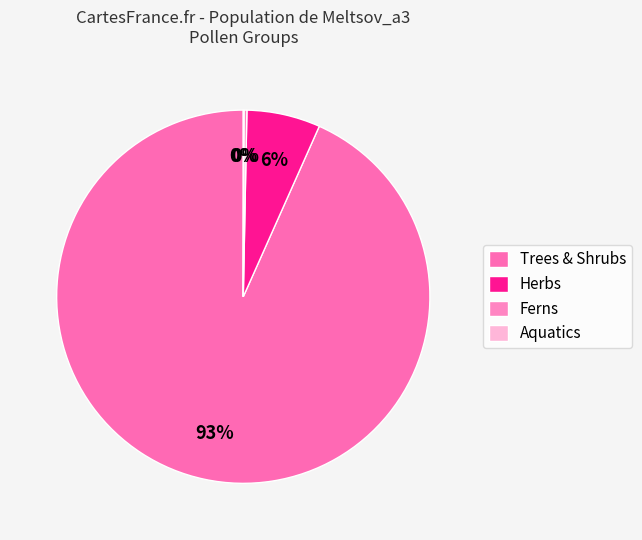

Which category has the smallest portion of the pie?

Aquatics